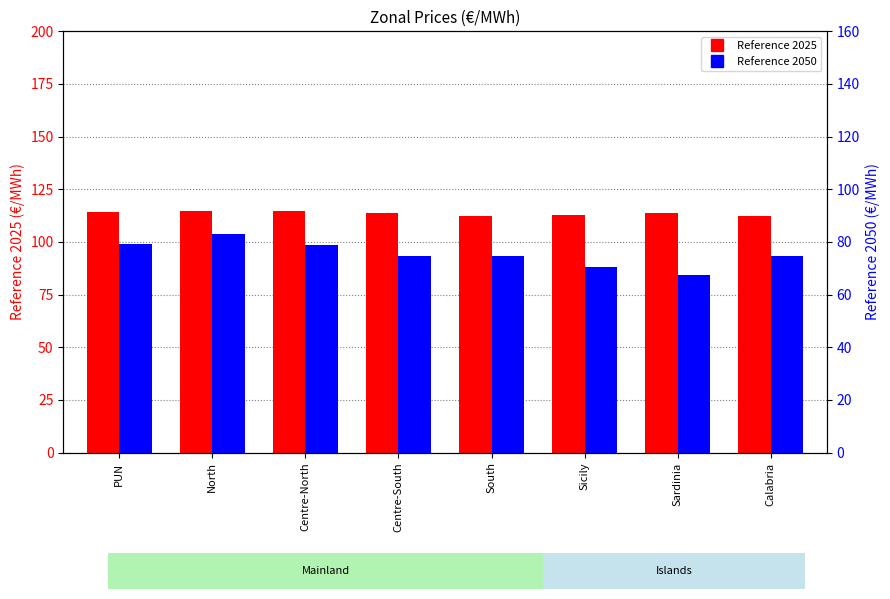

What is the value of the Reference 2025 bar at the 2nd from the left?

114.6